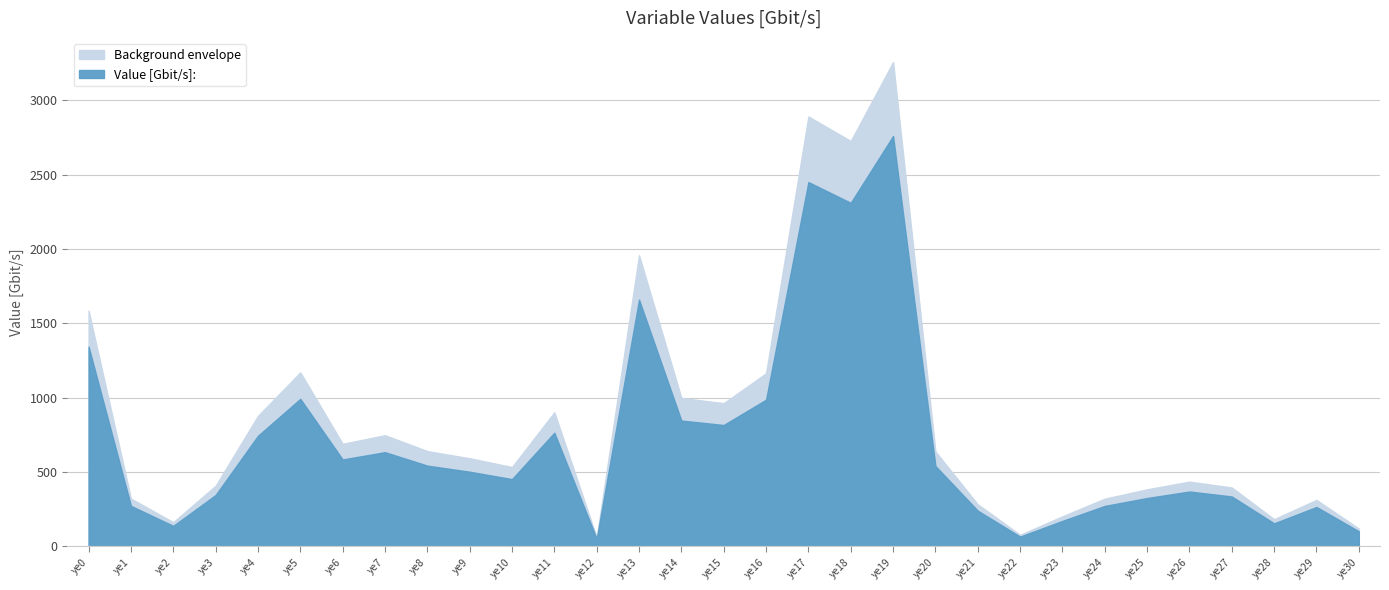

At which category does the chart reach its peak across all series?

ye19